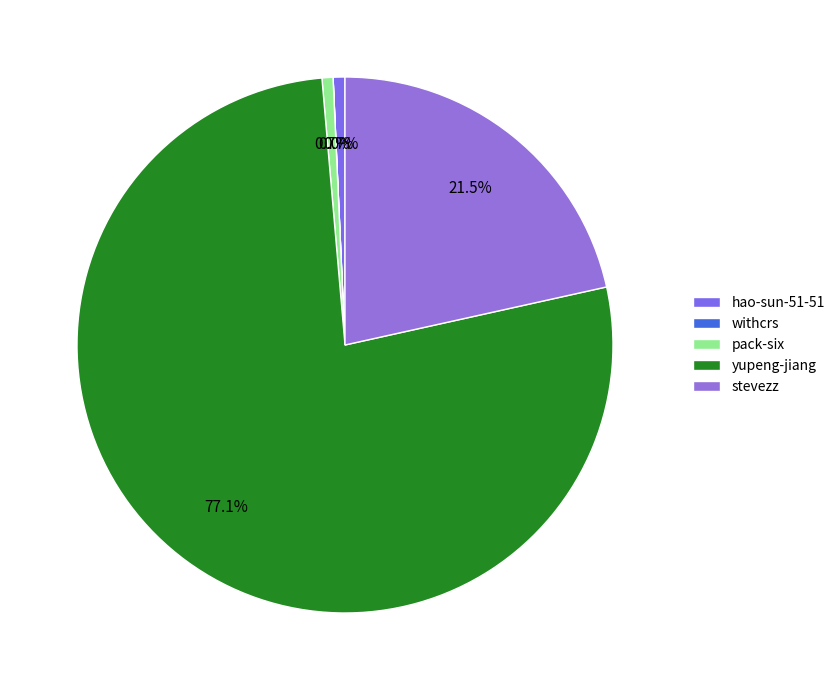

How much of the chart is everything except hao-sun-51-51?

99.3%